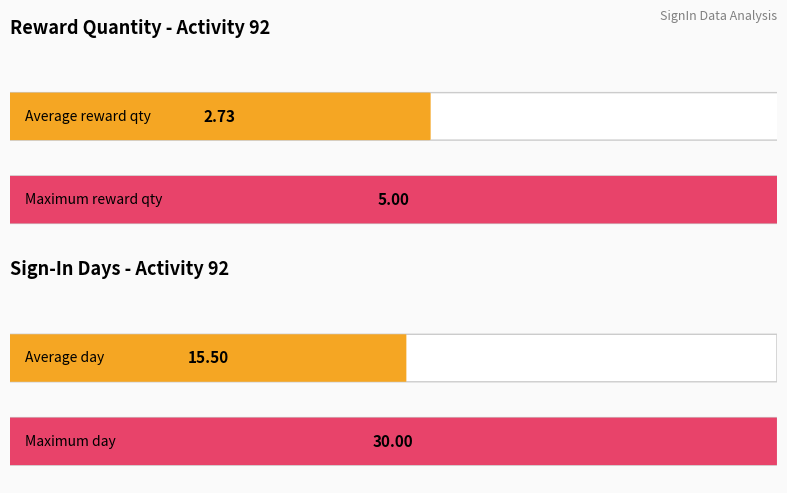

What is the average value of the Day series?

16